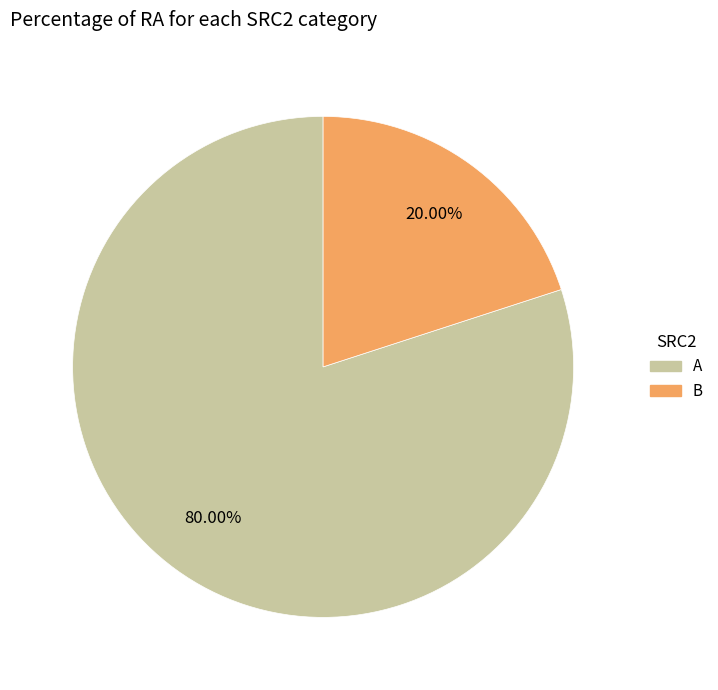

What percentage is NOT represented by A?

20.0%